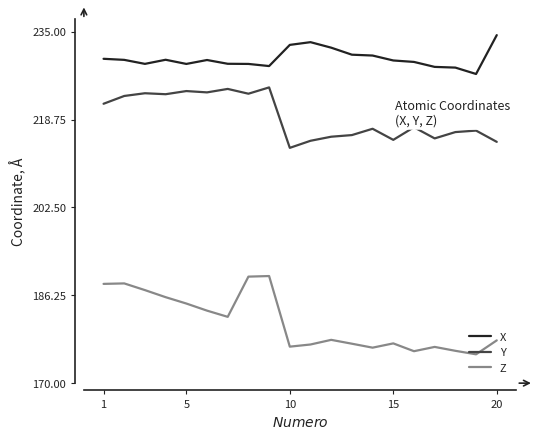

What is the difference between the maximum and minimum values in the Z series?

14.5